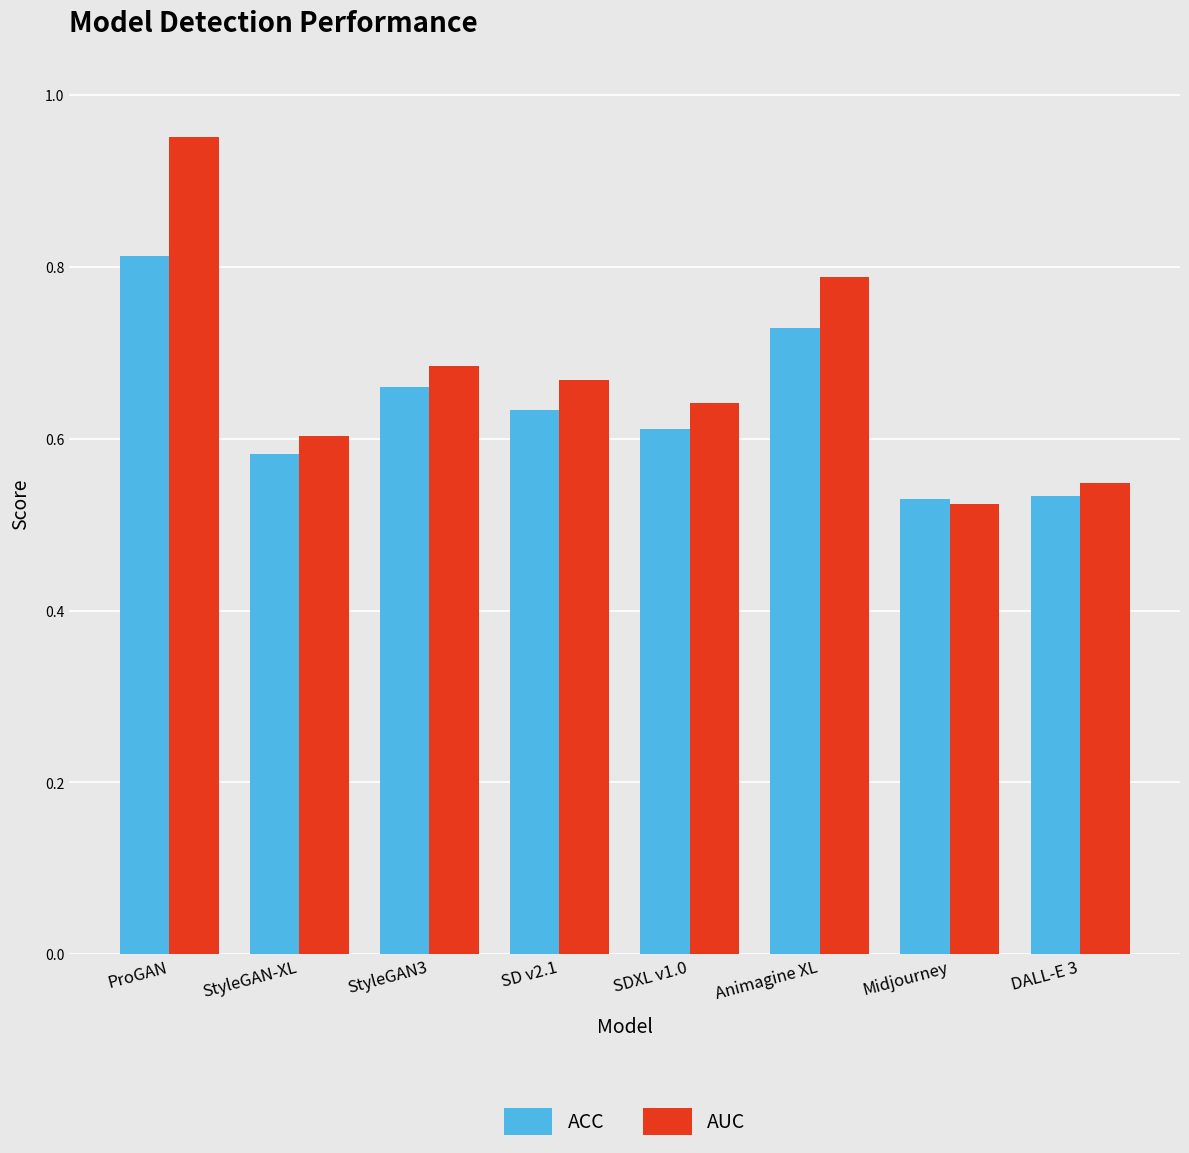

Which series has the widest spread of values?

AUC